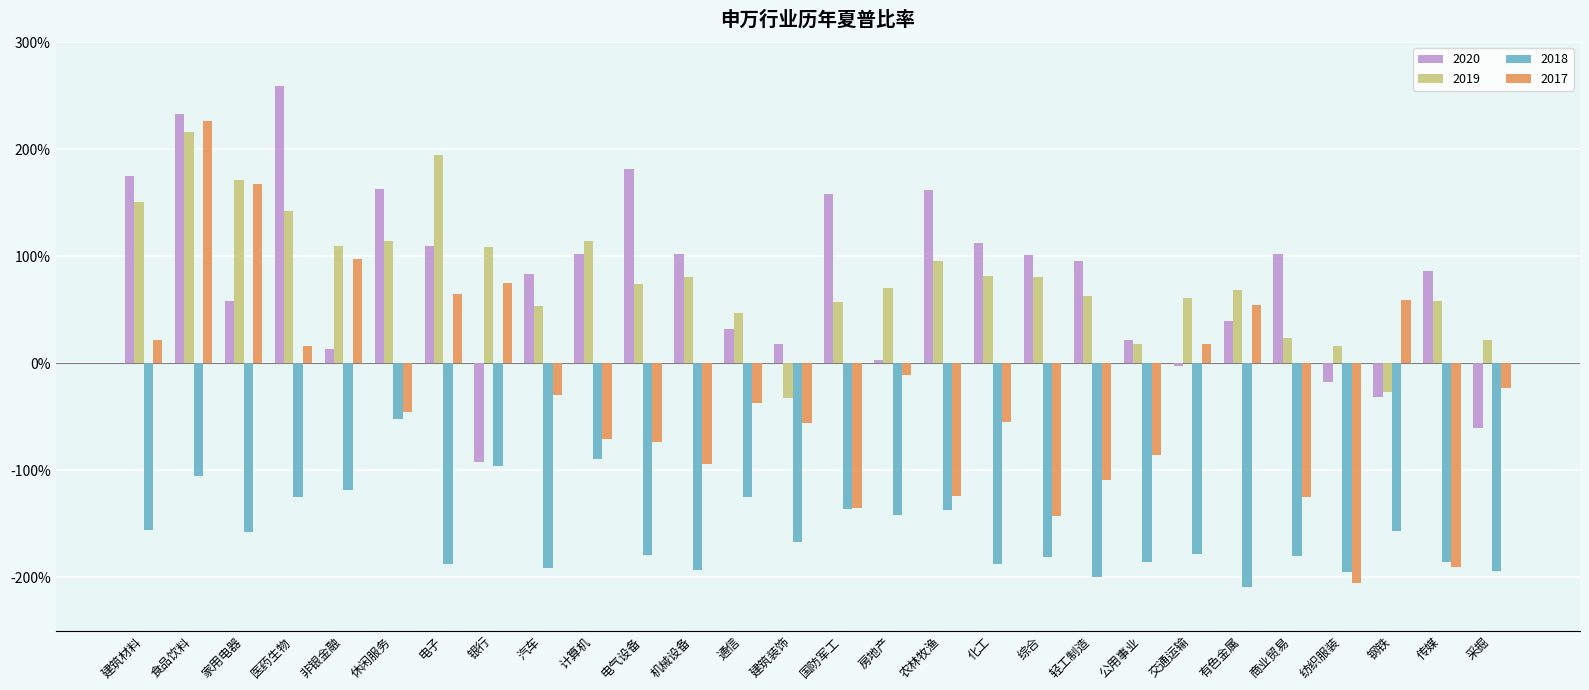

Where does the 2020 series first go above 0?

建筑材料